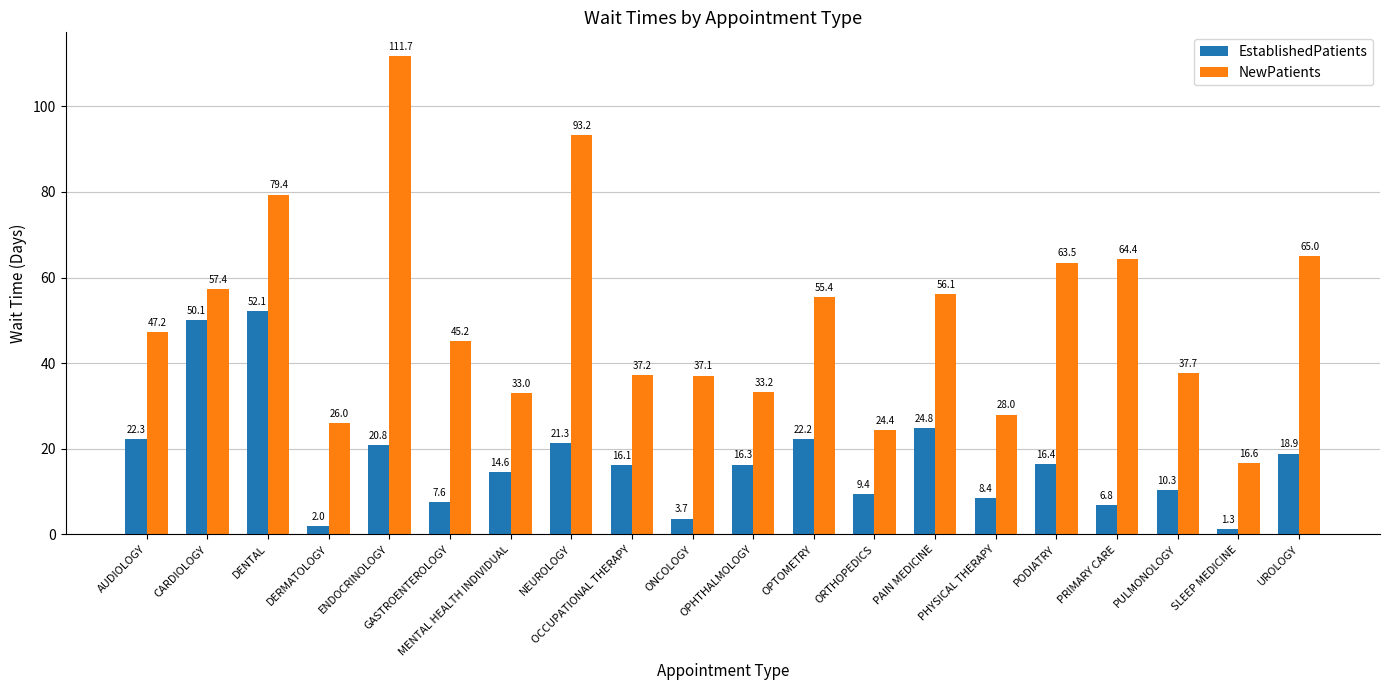

Which series has the widest spread of values?

NewPatients